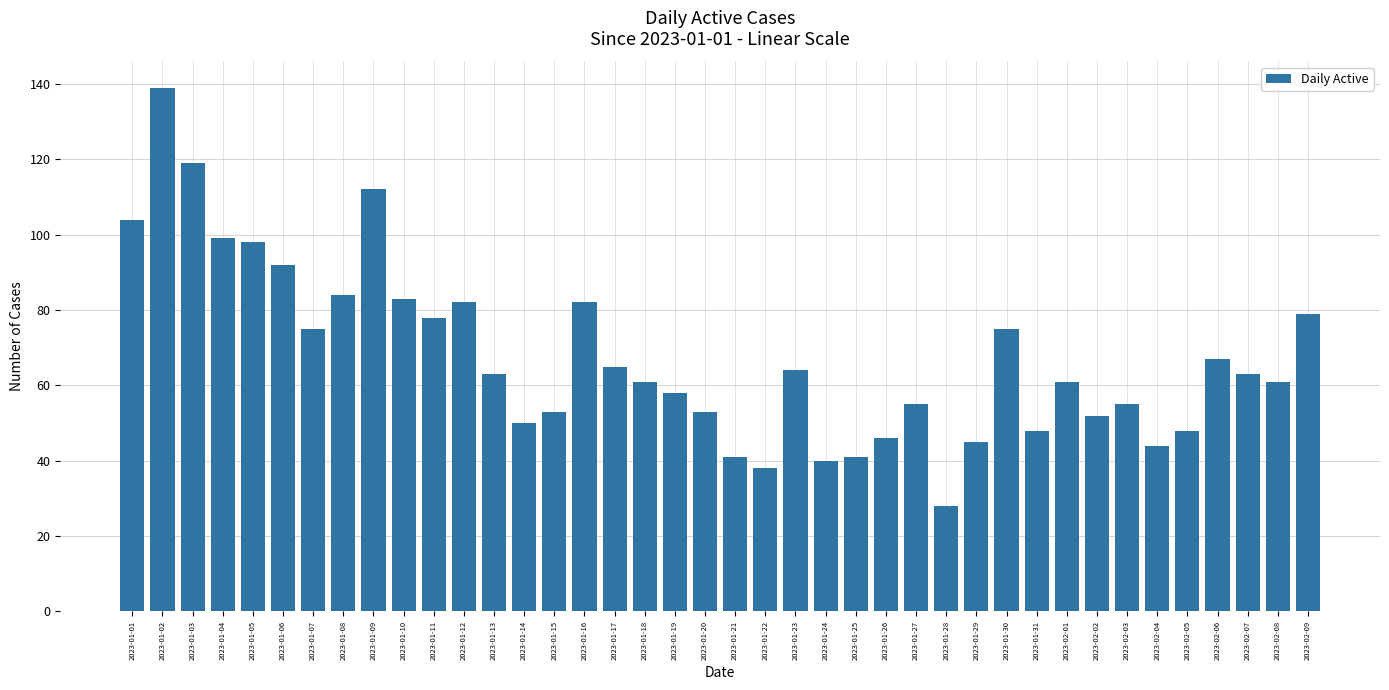

What is the label of the 3rd bar from the right?

2023-02-07